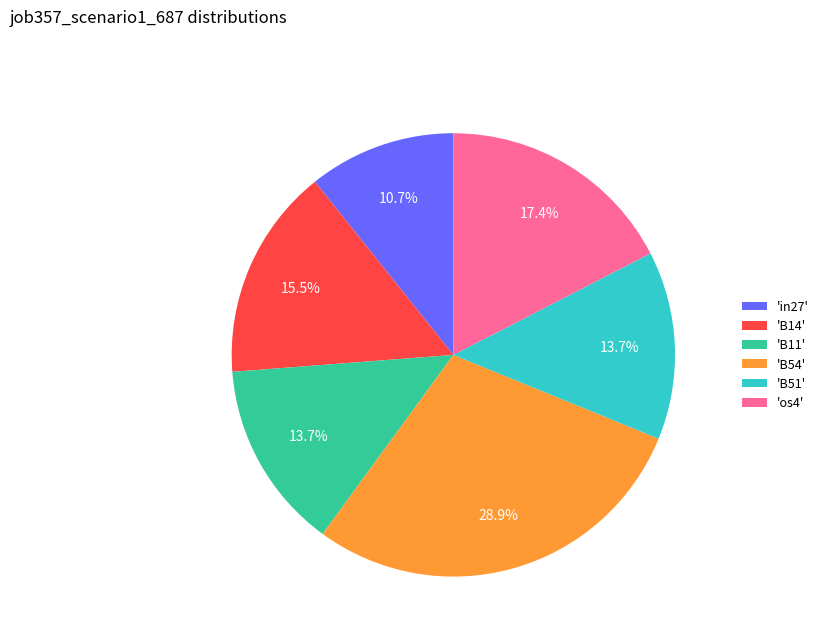

What is the largest slice in the pie chart?

'B54'